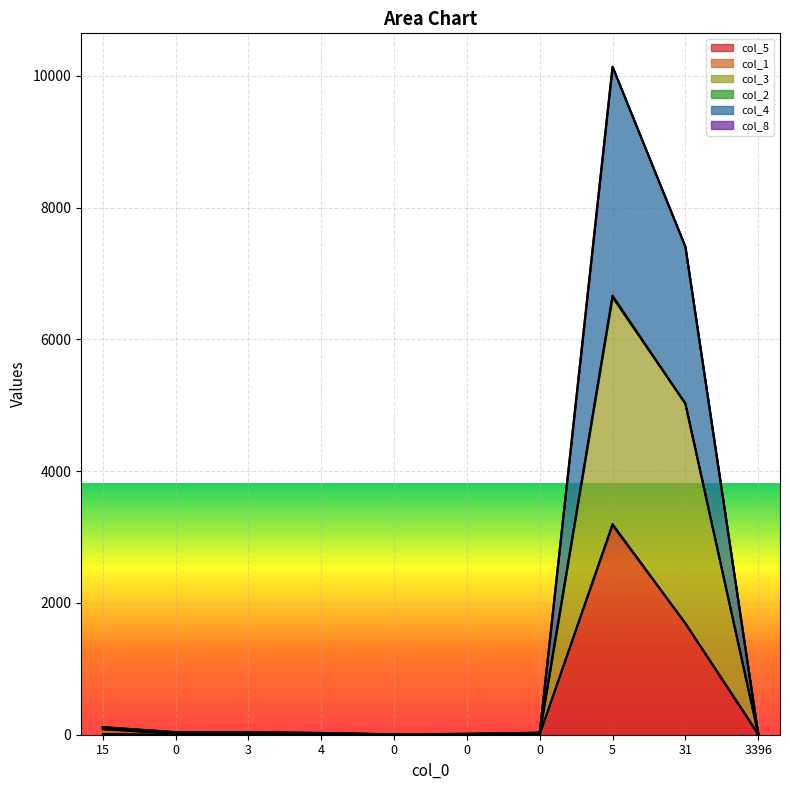

Reading left to right, list all the values displayed in this chart.

col_5: 15=12	0=0	3=0	4=16	0=5	0=3	0=2	5=3180	31=1691	3396=4
col_3: 15=88	0=21	3=18	4=19	0=5	0=8	0=18	5=6640	31=5025	3396=16
col_4: 15=115	0=38	3=37	4=27	0=7	0=15	0=31	5=10137	31=7407	3396=21